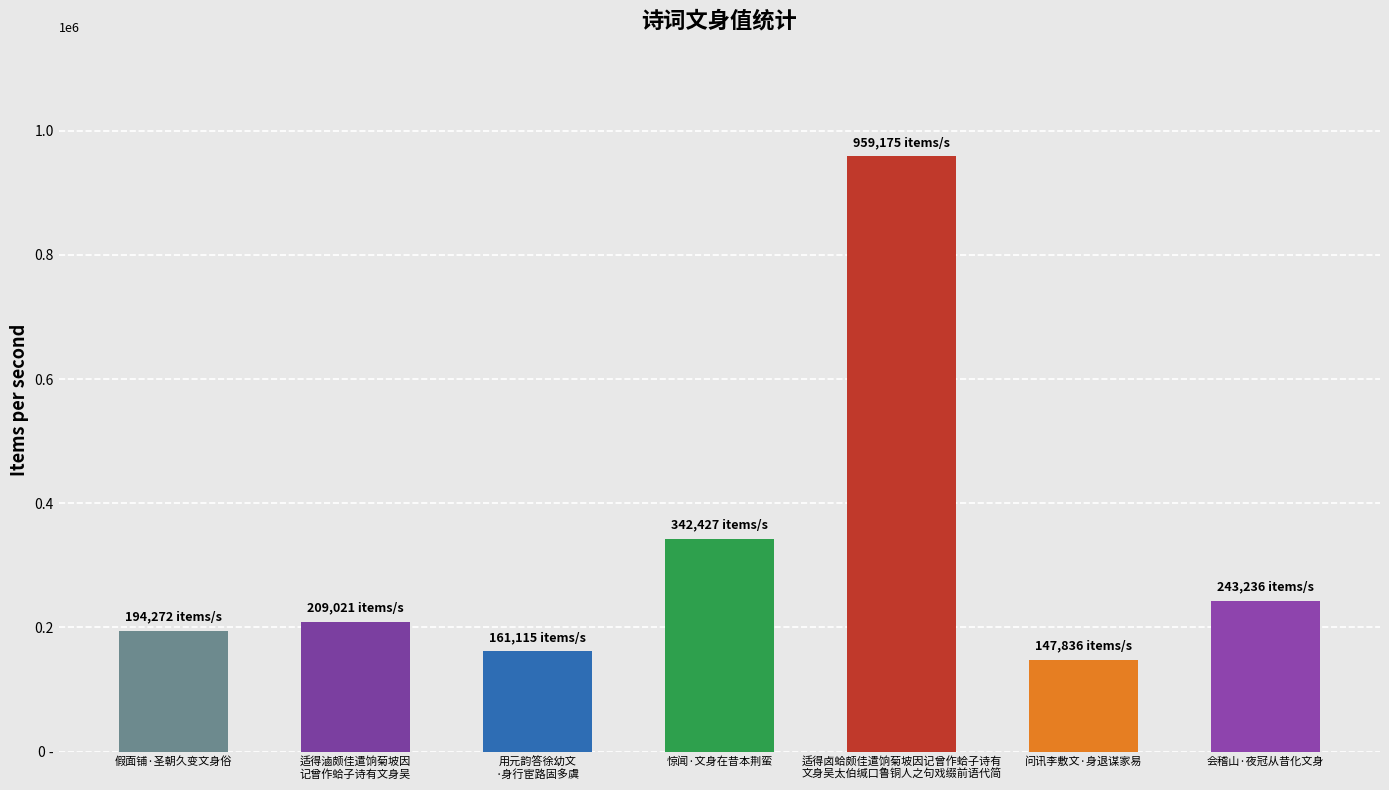

What is the value of the 6th bar from the left?

147836